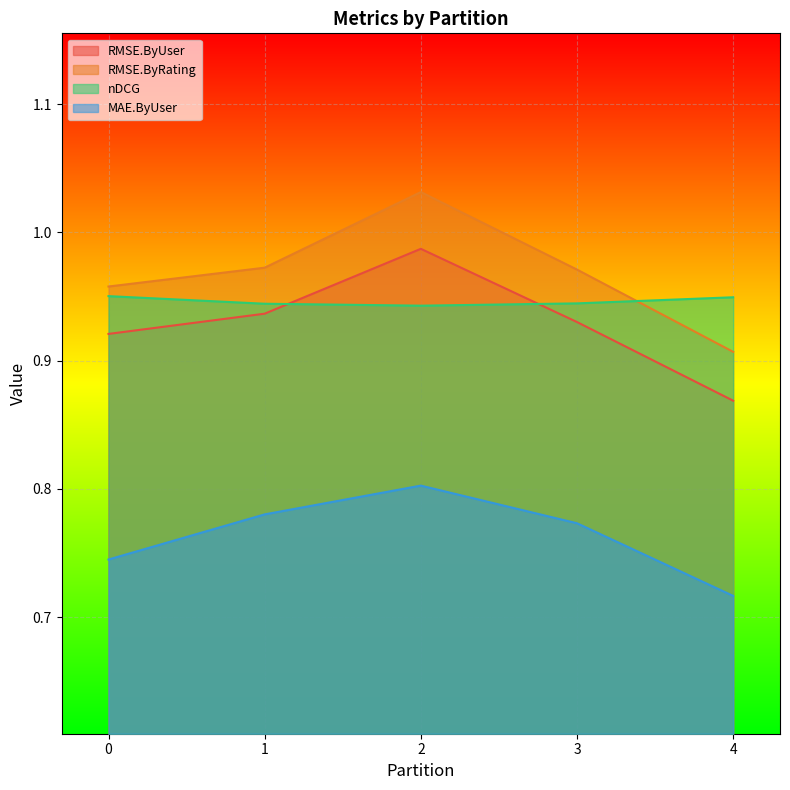

What is the approximate value of RMSE.ByUser at 2?

1.0